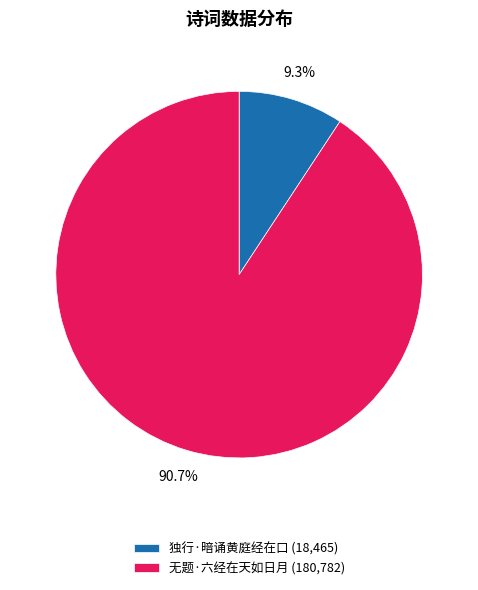

Do 独行·暗诵黄庭经在口 (18,465) and 无题·六经在天如日月 (180,782) together represent more than half of the pie?

Yes